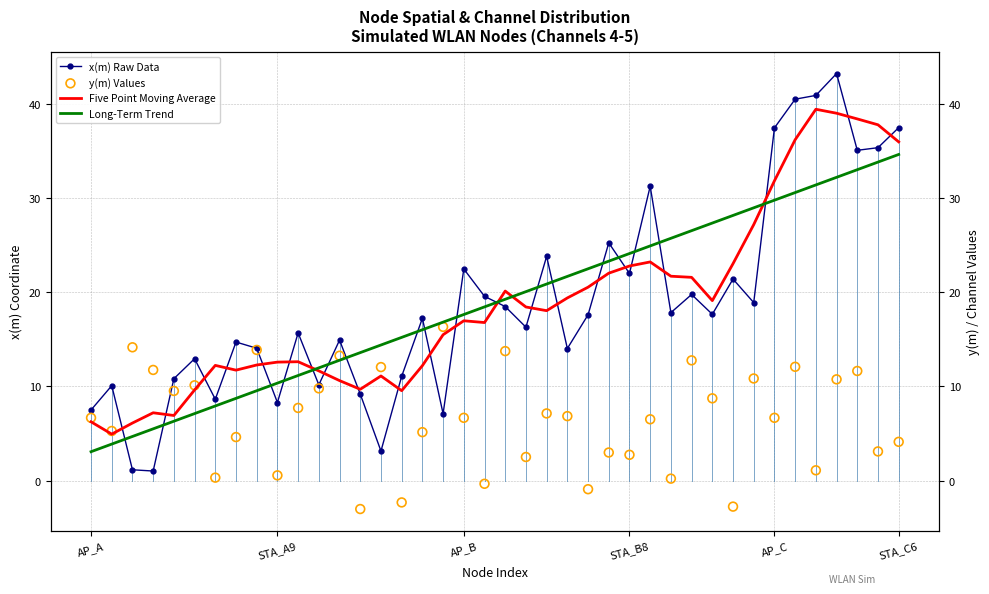

Which series has the widest spread of Y values?

x(m) Raw Data